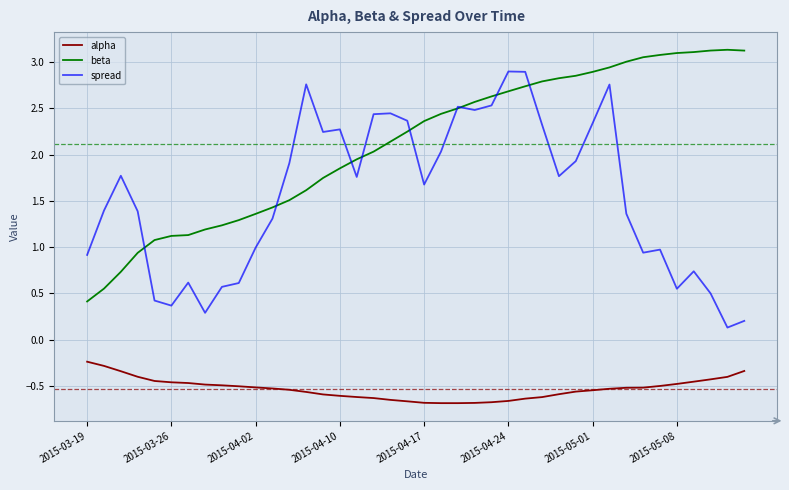

True or false: alpha and spread intersect in this chart.

False